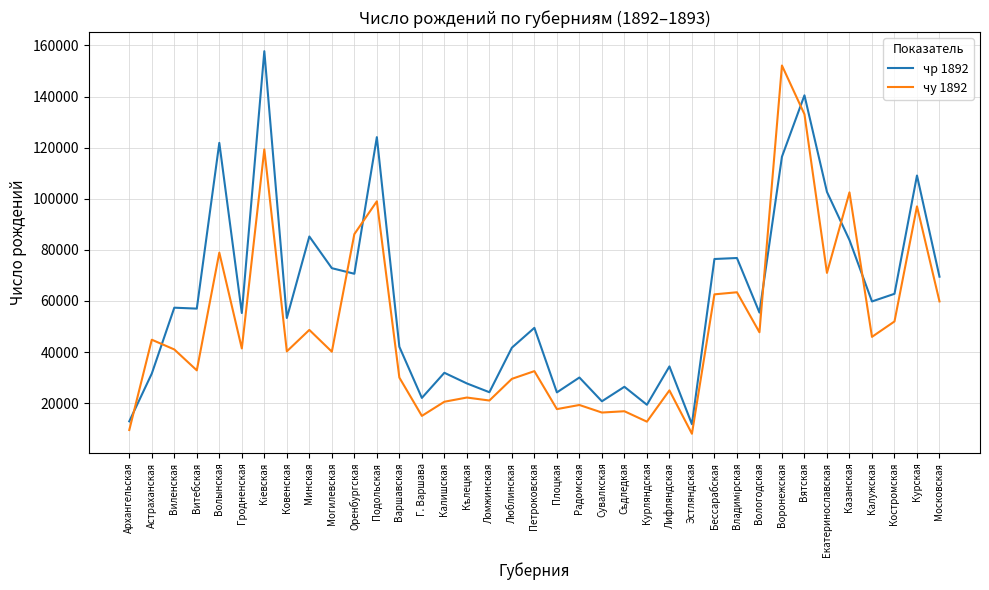

What is the difference between the чу 1892 values at Сувалкская and Калужская?

29611